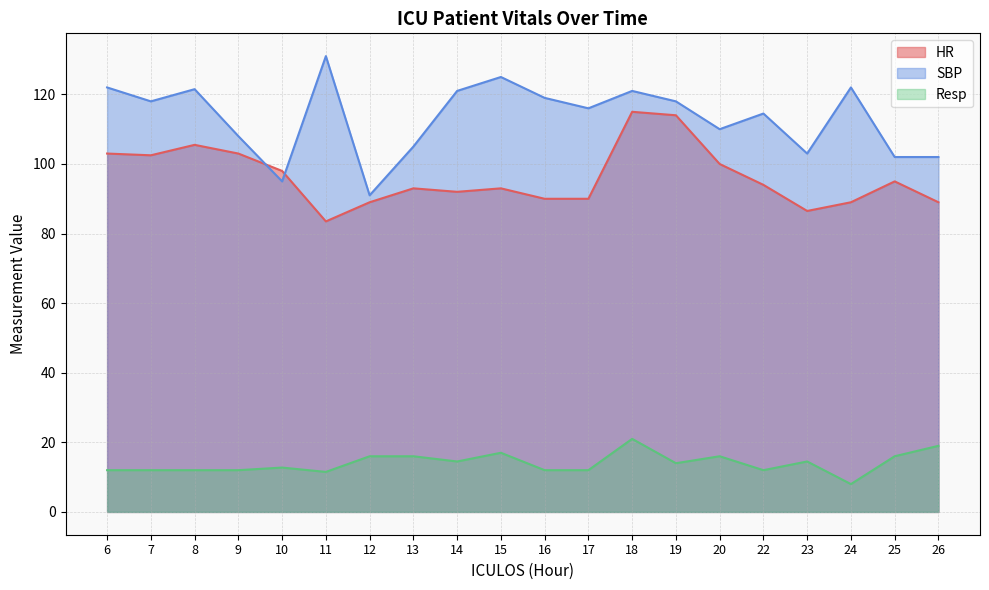

How many lines are shown in the chart?

3